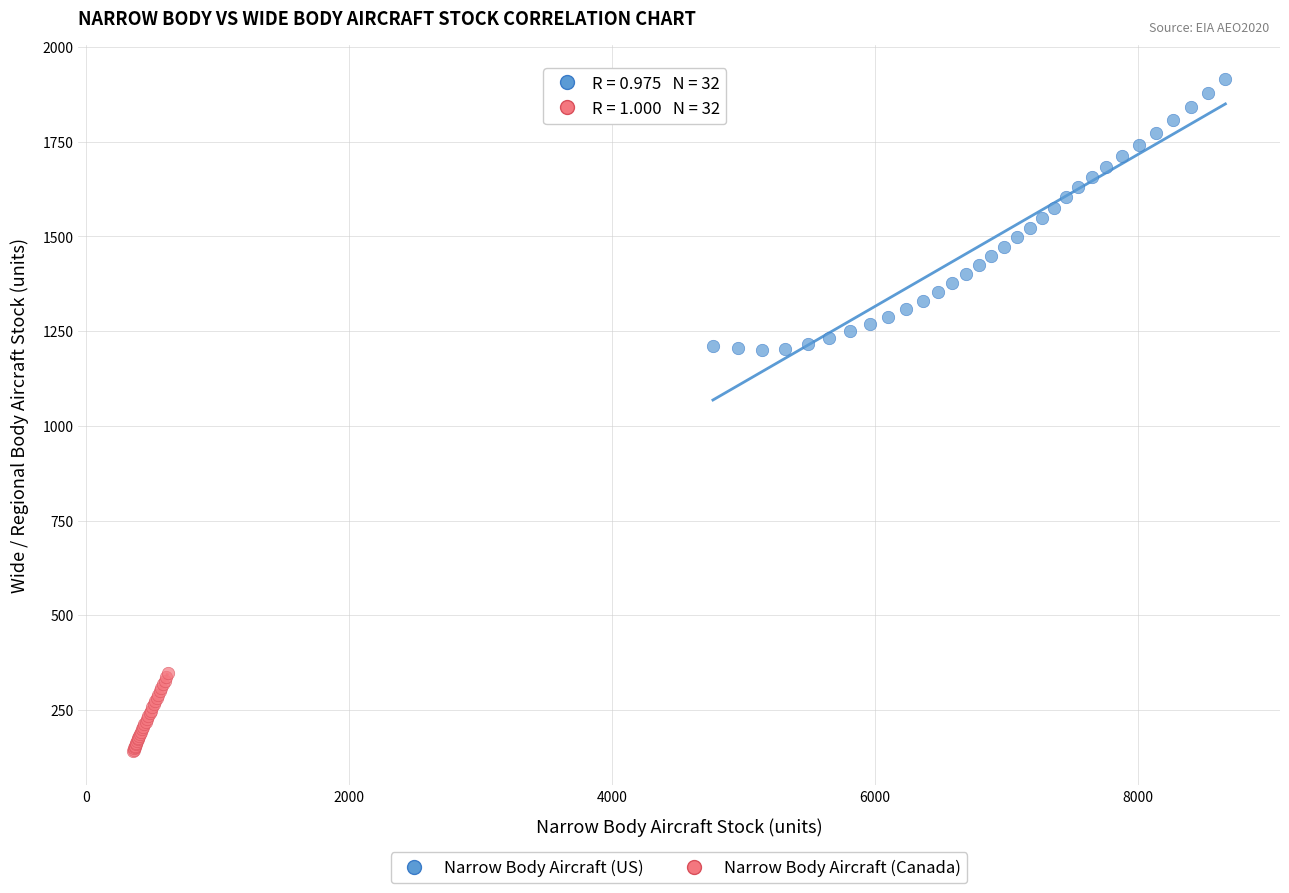

Which series contains the highest Y value?

Narrow Body Aircraft (US)